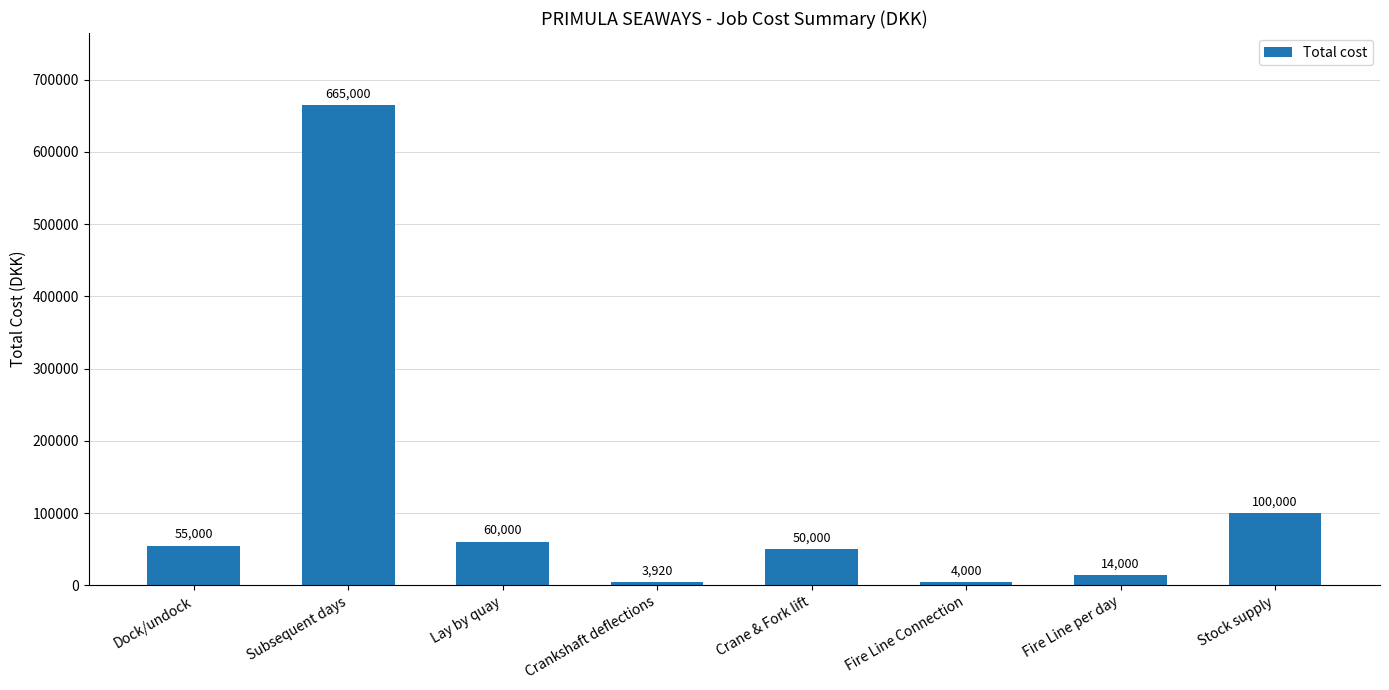

Rank the categories by value from highest to lowest.

Subsequent days, Stock supply, Lay by quay, Dock/undock, Crane & Fork lift, Fire Line per day, Fire Line Connection, Crankshaft deflections